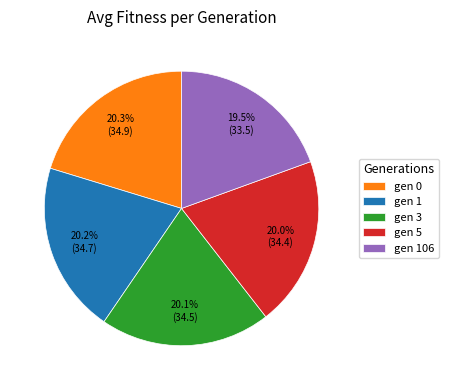

Which has a higher value, gen 106 or gen 3?

gen 3